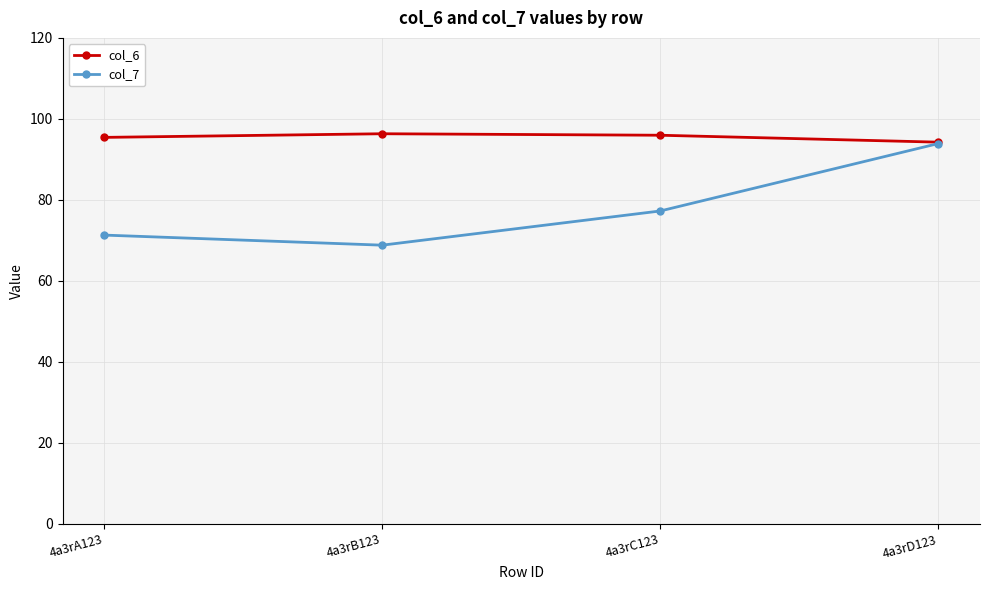

What is the label of the 1st point from the left?

4a3rA123